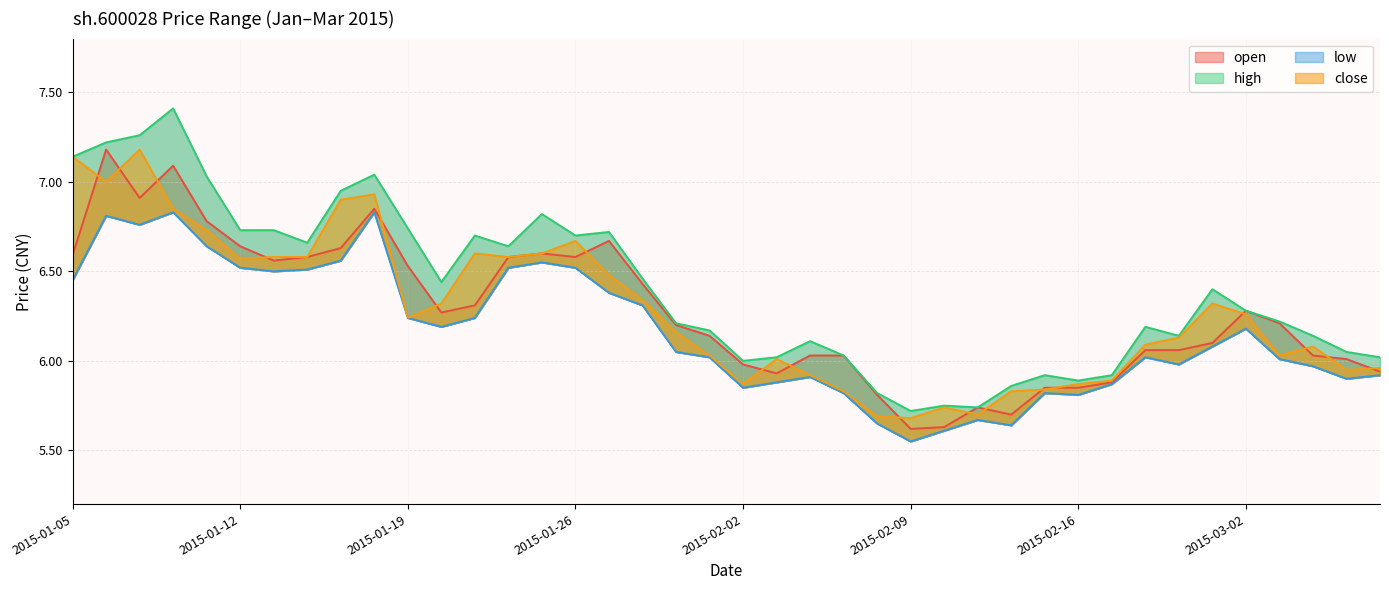

At which category does open reach its first local peak?

2015-01-06